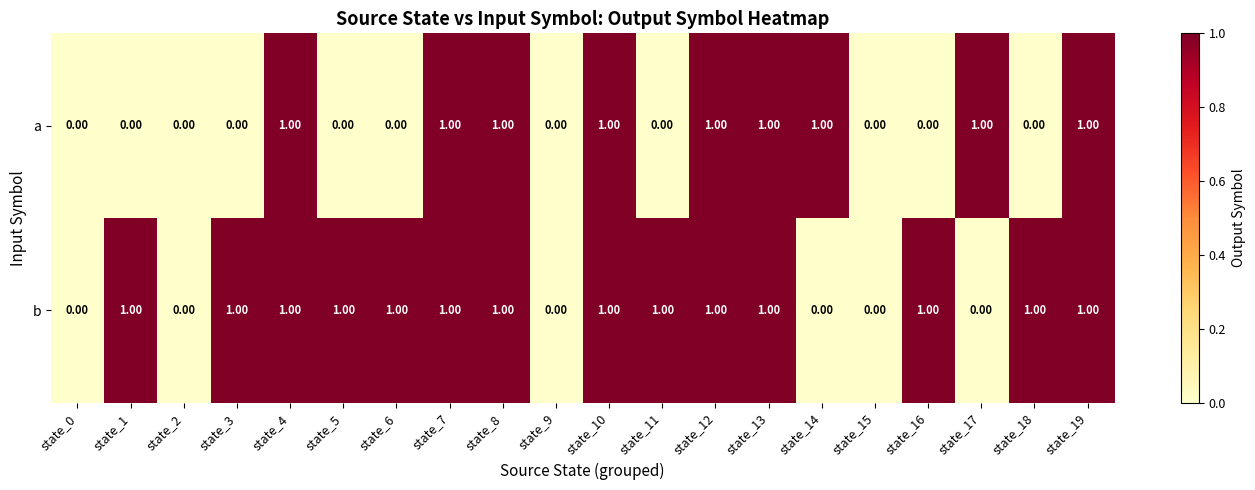

Is the value of b at state_2 greater than the value of a at state_17?

No